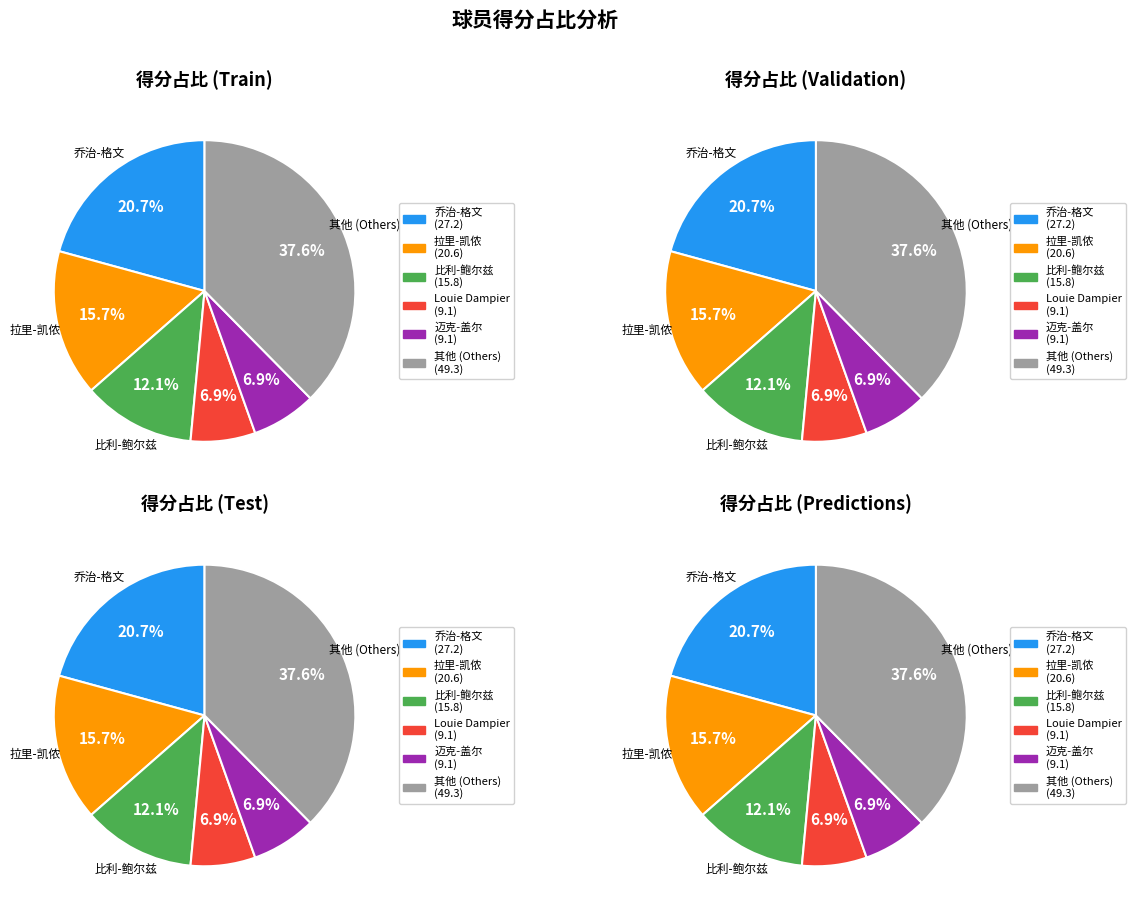

Is there any slice that represents more than half of the pie?

No